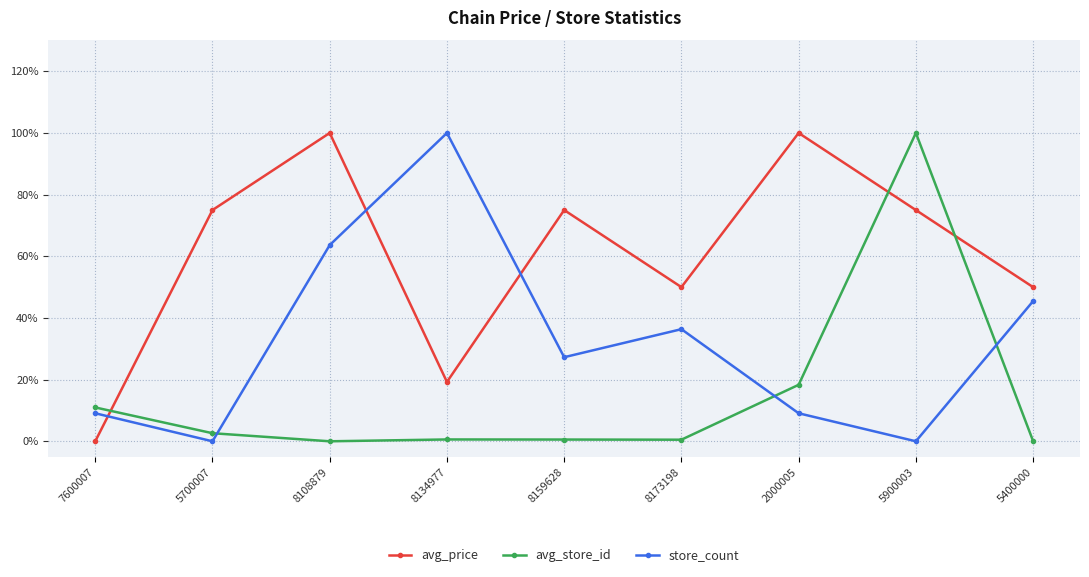

Which series changed the most between 5700007 and 8134977?

store_count